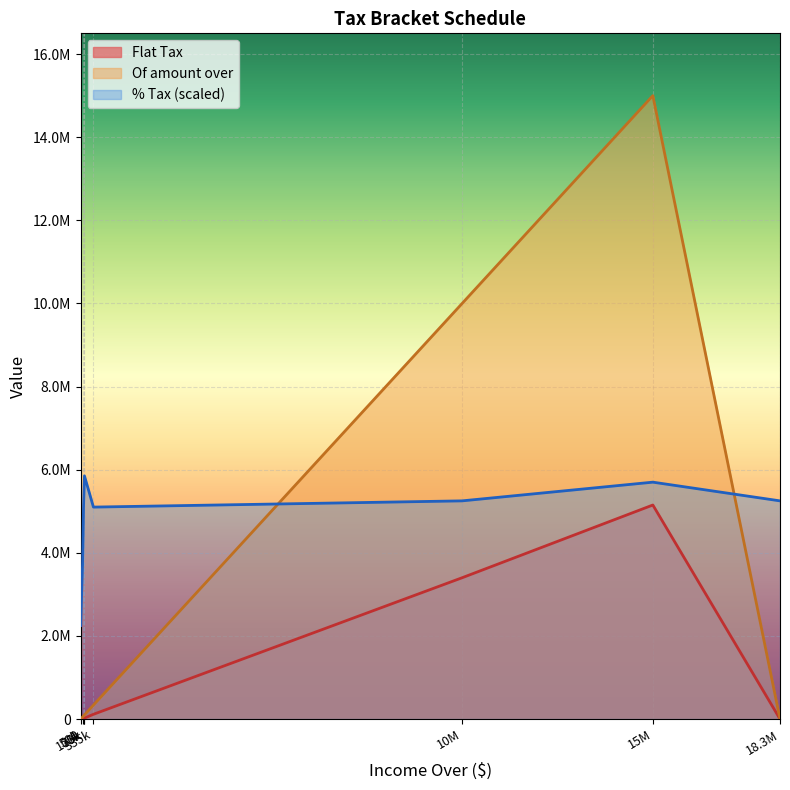

Which has a higher value, 10M or 18.3M?

10M